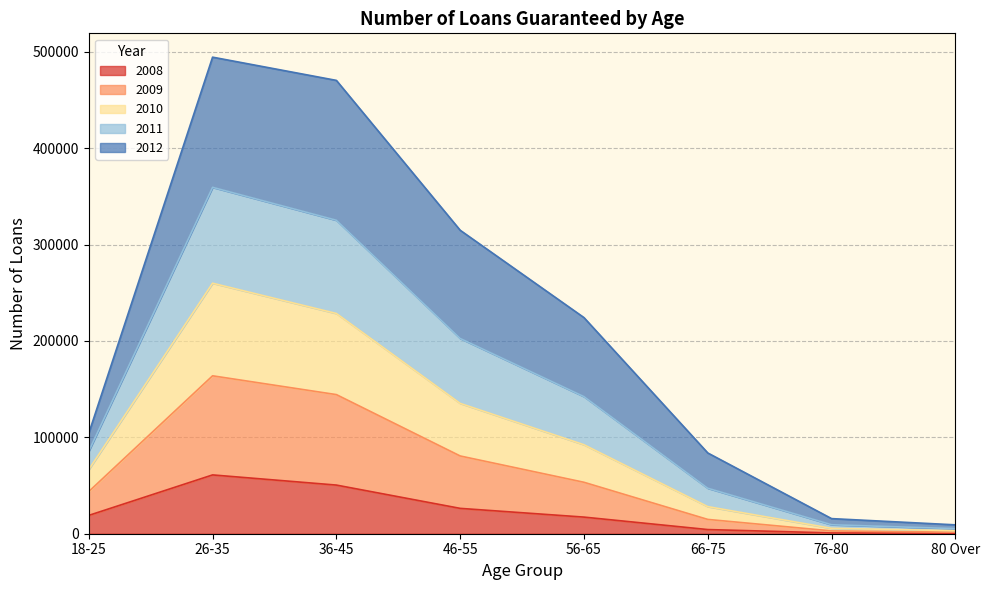

At which label does 2008 reach its peak?

26-35